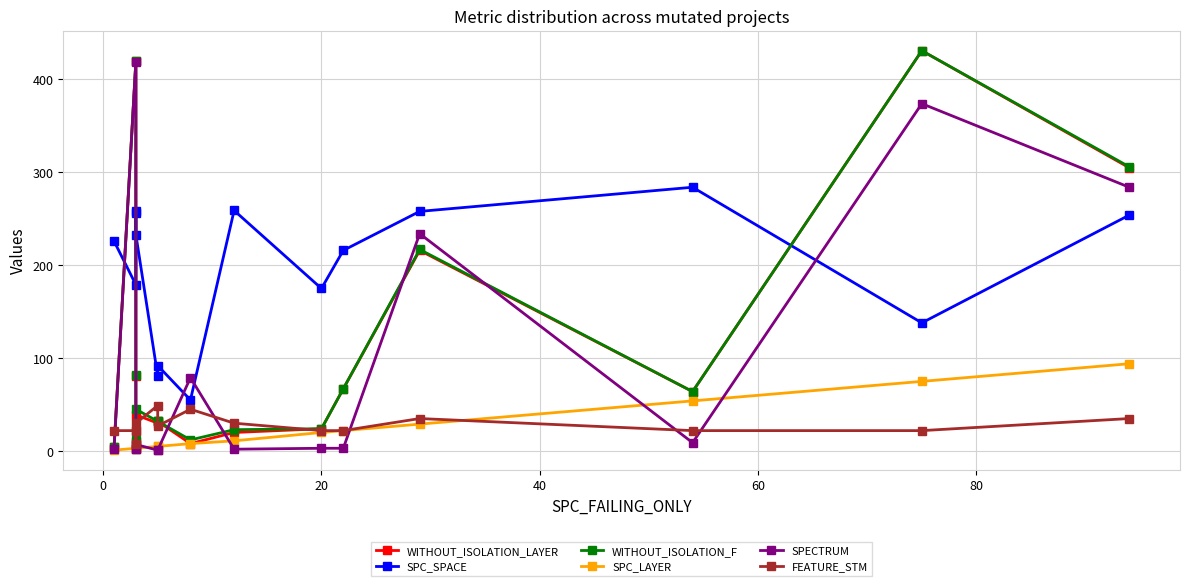

True or false: WITHOUT_ISOLATION_LAYER has a value of 39 at 20.

False